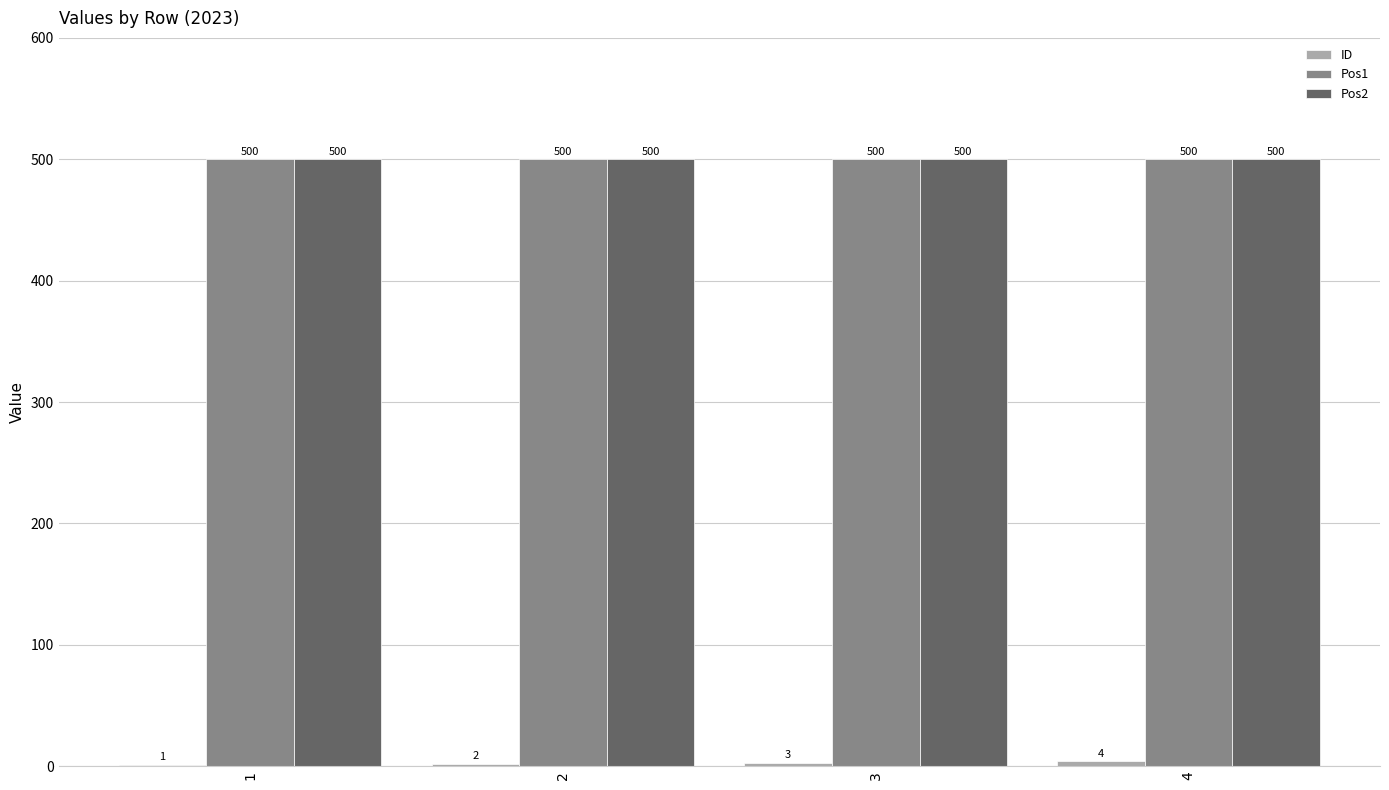

What is the sum of the Pos2 values at 1 and 3?

1000